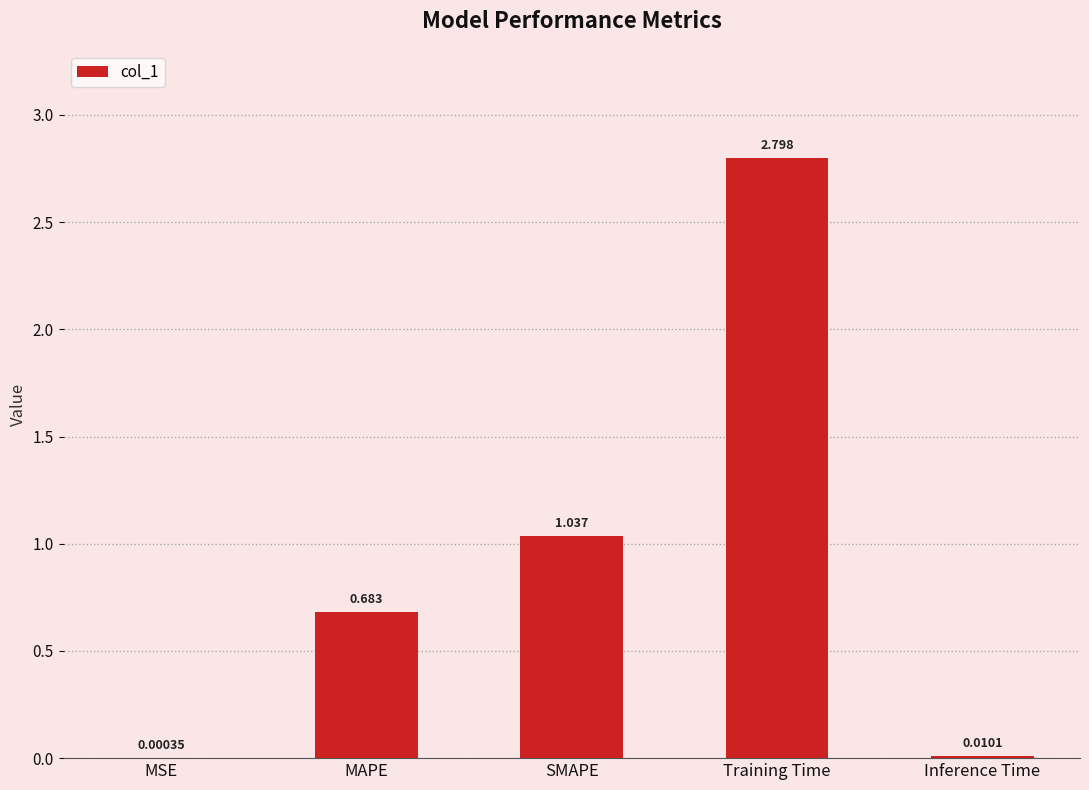

What is the maximum value shown in the chart?

2.8